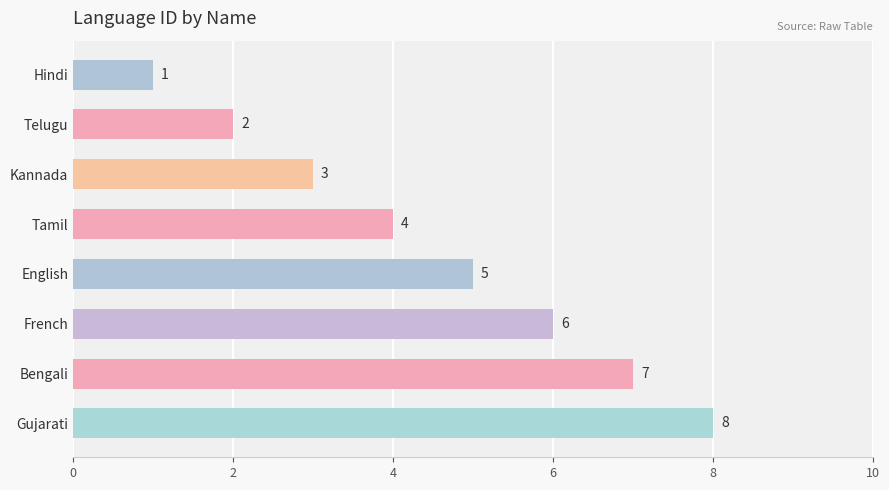

Rank the categories by value from highest to lowest.

Gujarati, Bengali, French, English, Tamil, Kannada, Telugu, Hindi